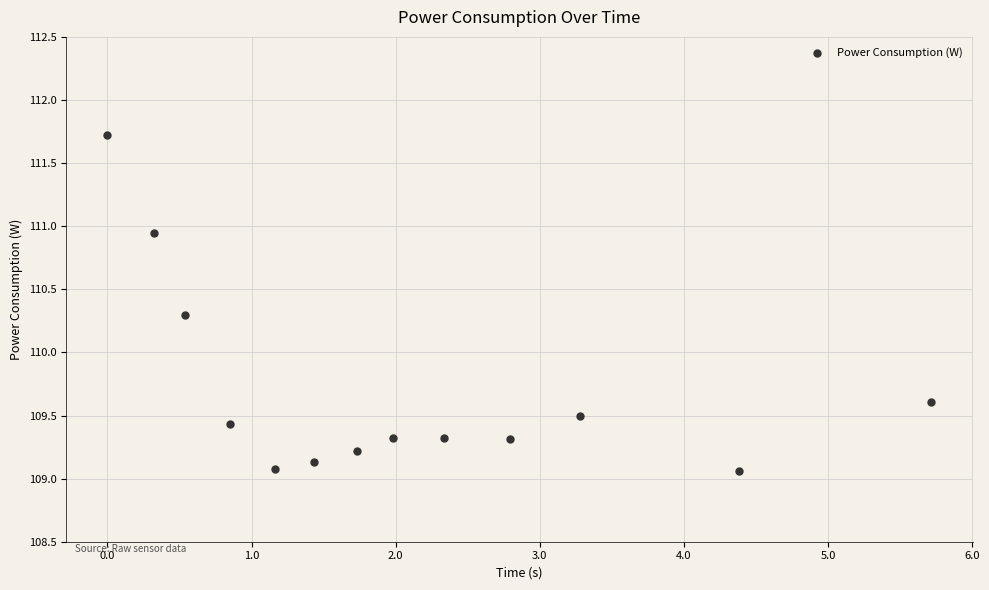

What Y value in the scatter plot is closest to 110?

110.3